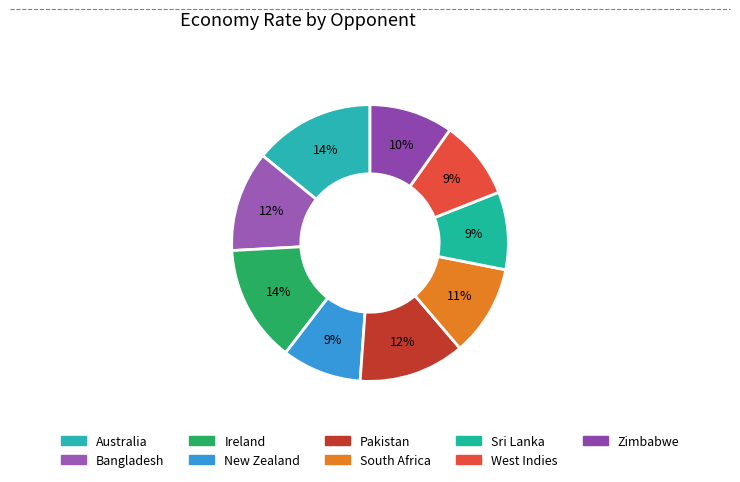

How much of the chart is everything except Sri Lanka?

90.9%